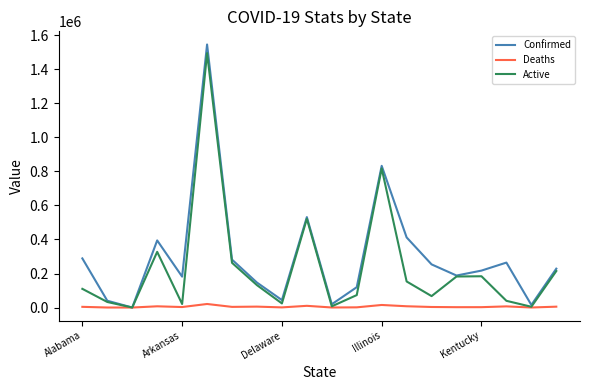

What is the difference between the maximum and minimum values in the Active series?

1495428